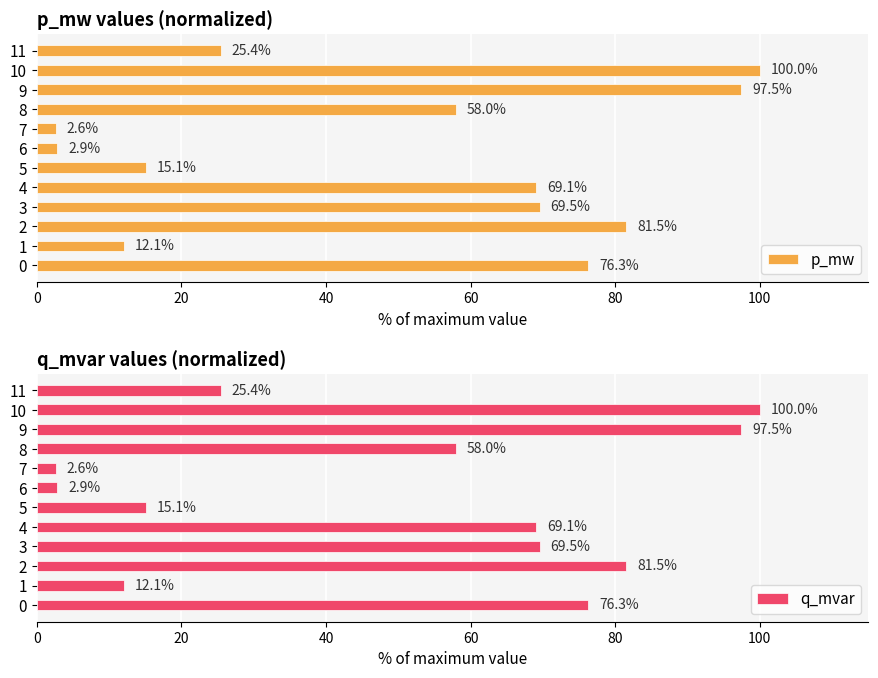

List the labels in order of q_mvar value, largest first.

10, 9, 2, 0, 3, 4, 8, 11, 5, 1, 6, 7